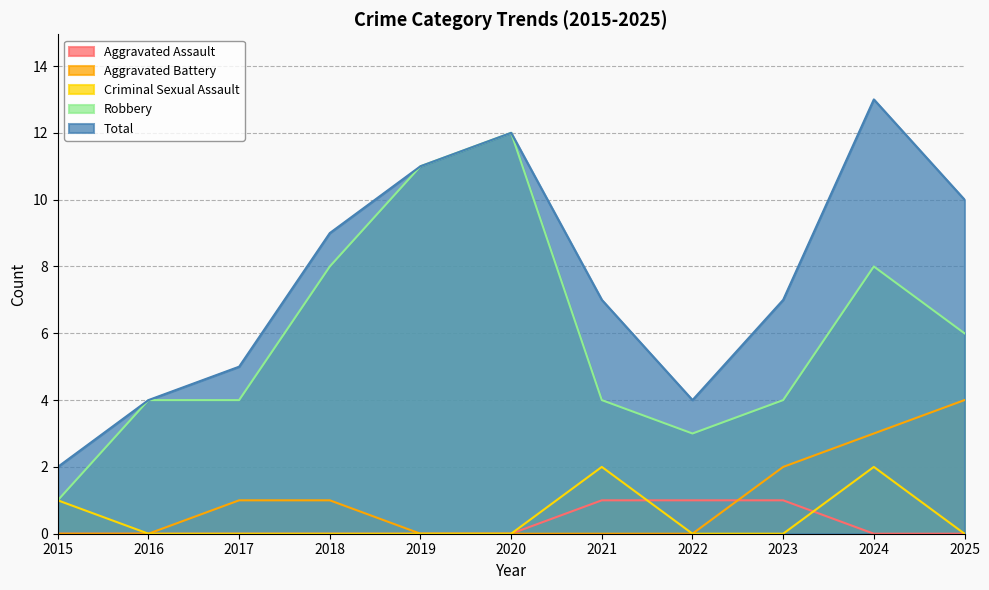

What is the approximate value of Aggravated Battery at 2023?

2